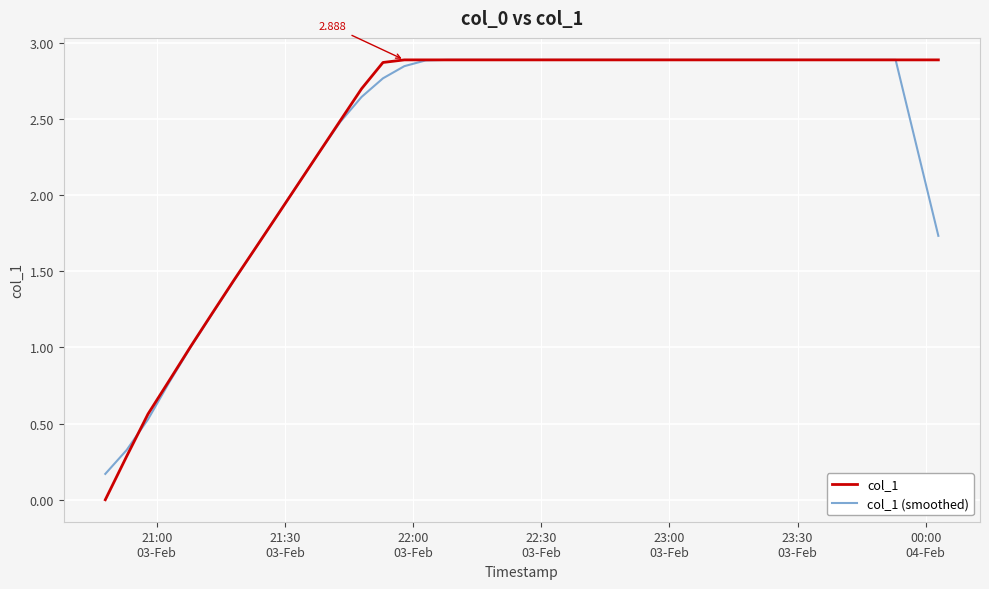

How many lines are shown in the chart?

2